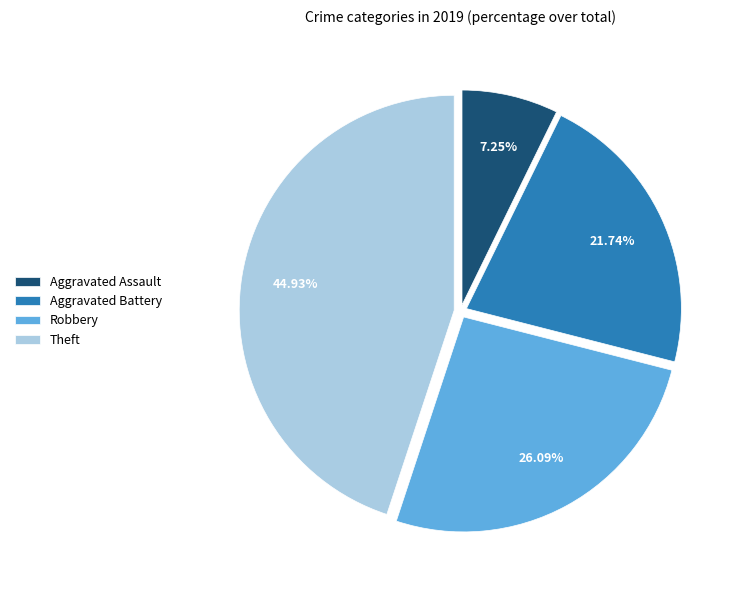

What is the smallest slice in the pie chart?

Aggravated Assault